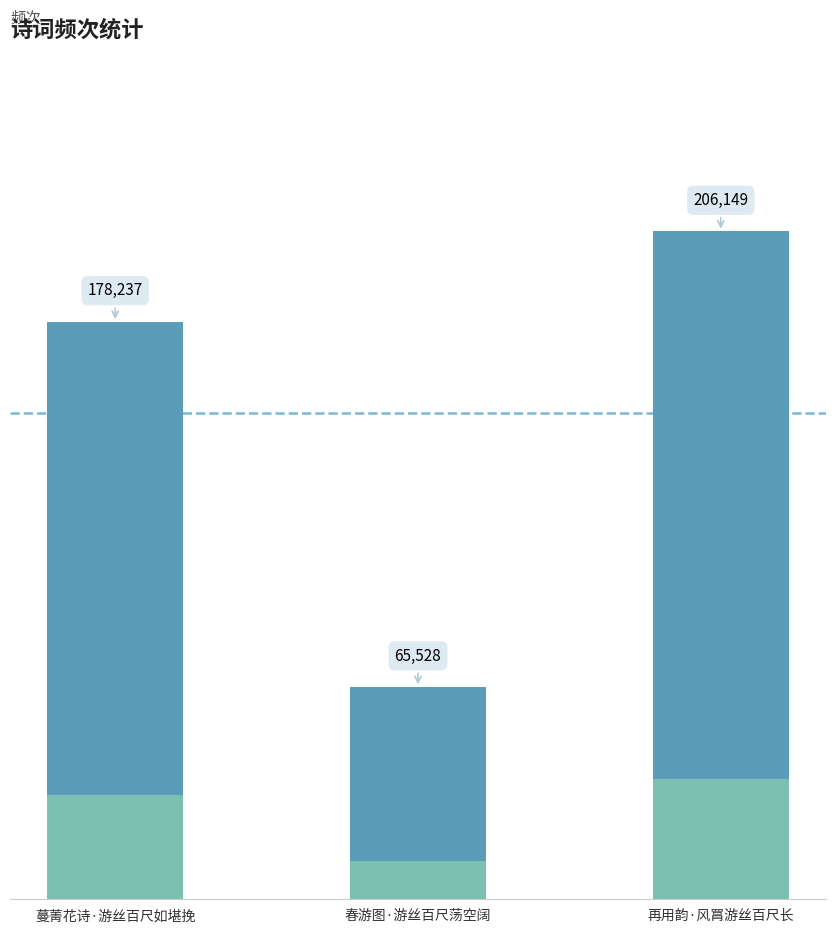

The chart shows a value of 178237 at 蔓菁花诗·游丝百尺如堪挽. True or false?

True